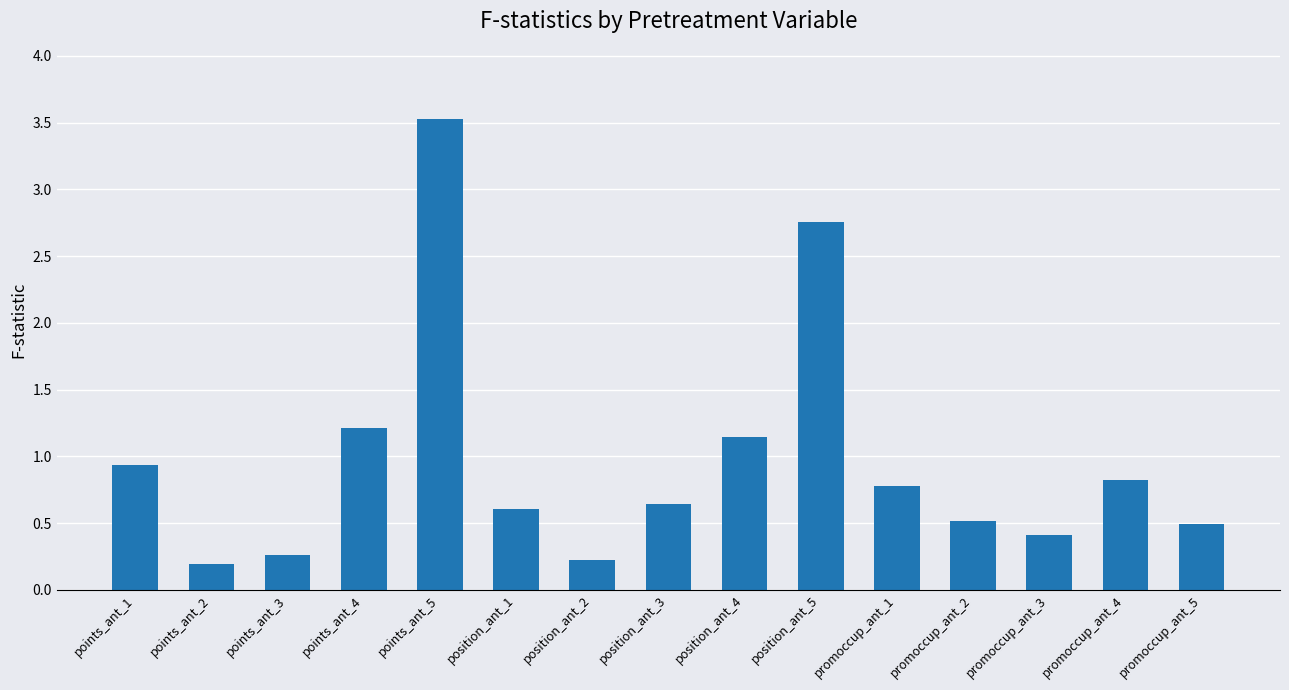

What is the label of the 14th bar from the left?

promoccup_ant_4